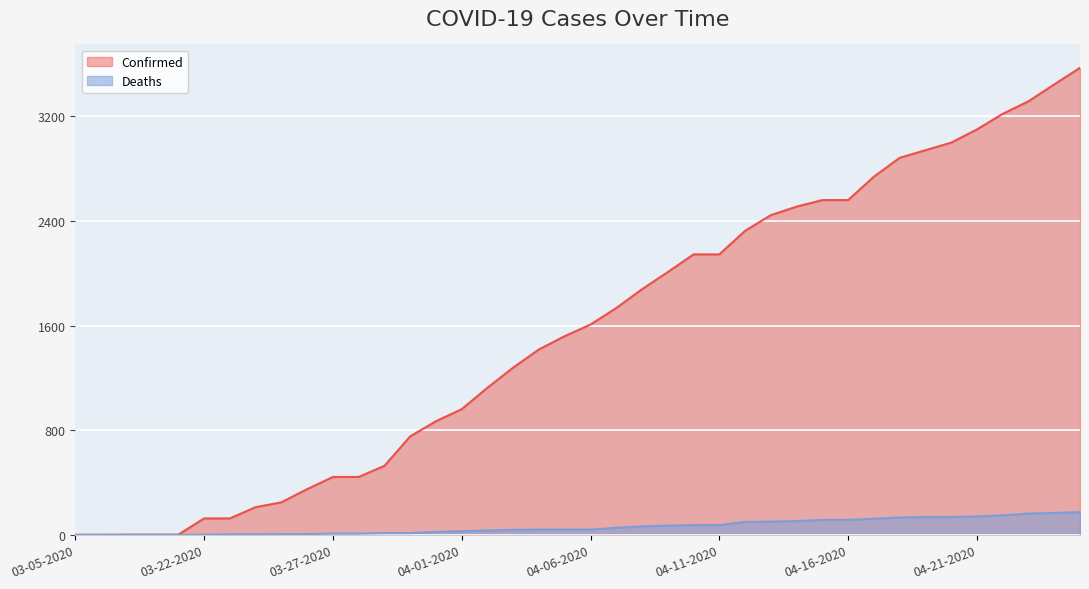

Which category has the highest value in the Deaths series?

04-25-2020